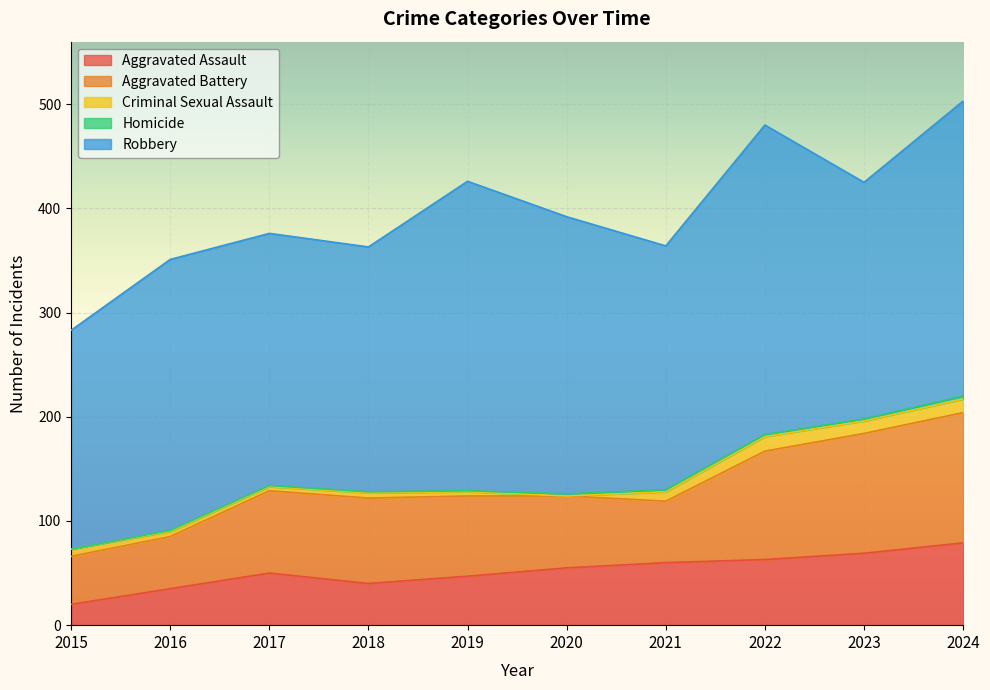

What are all the series names shown in the legend?

Aggravated Assault, Aggravated Battery, Criminal Sexual Assault, Homicide, Robbery